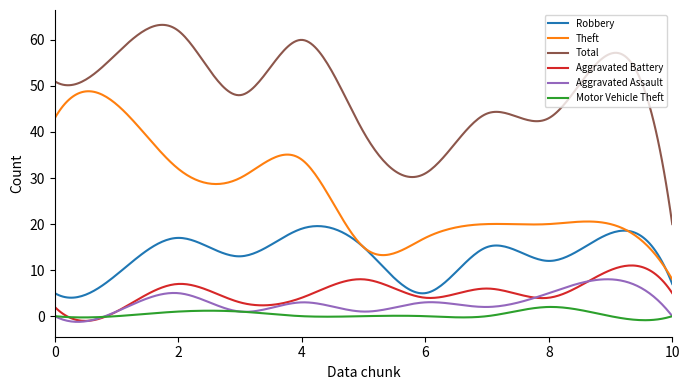

What is the highest value of the Aggravated Battery series?

11.0